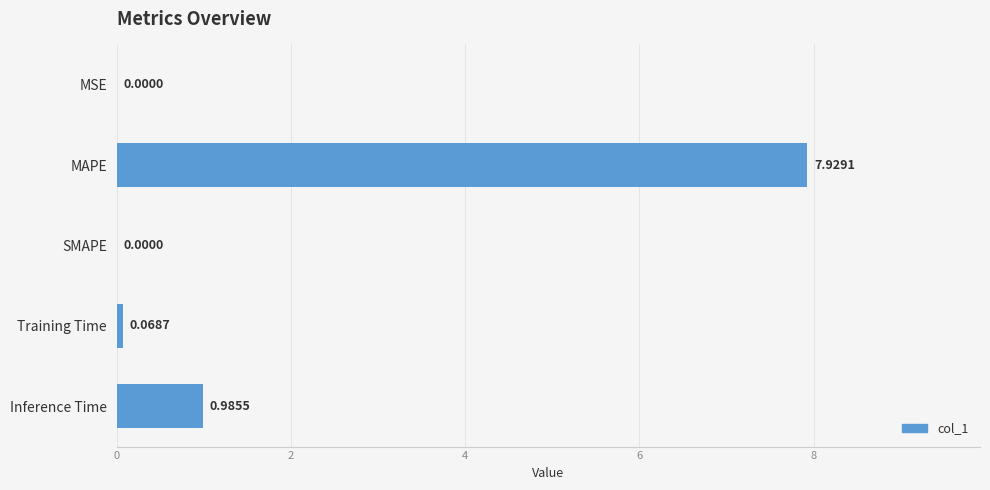

At which category does the chart reach its peak across all series?

MAPE